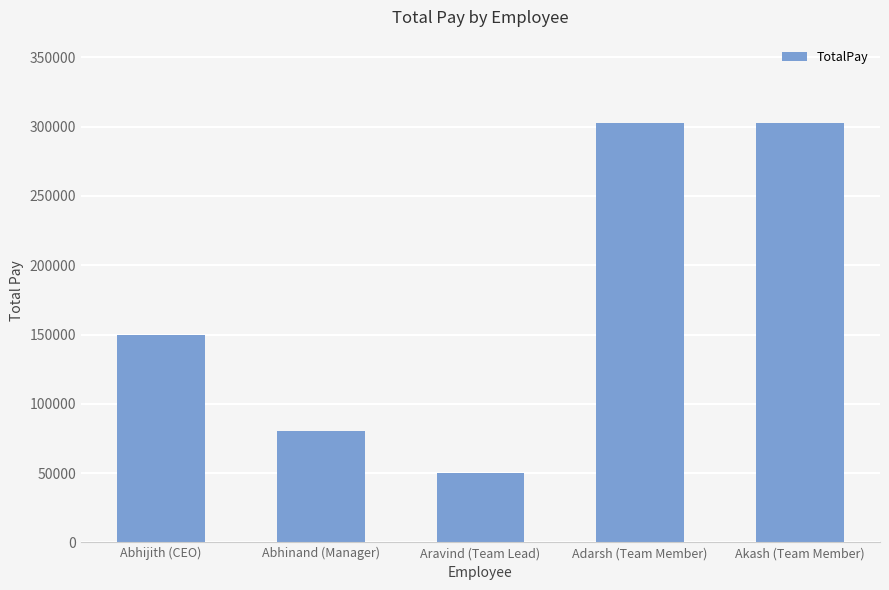

What position from the left is Aravind (Team Lead)?

3